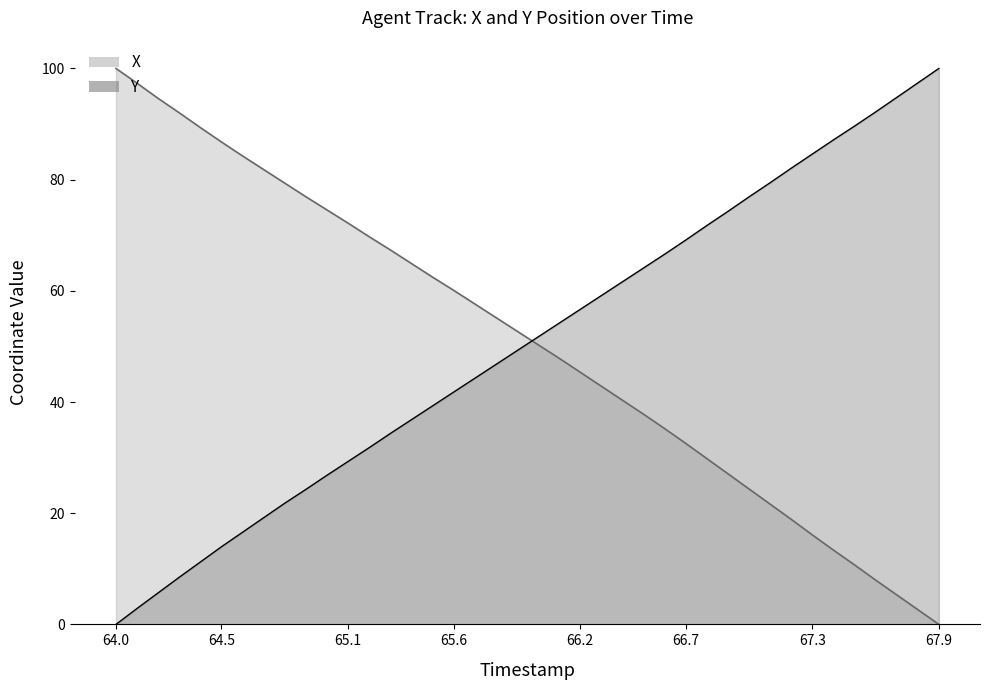

Which series has the largest total across all categories?

X